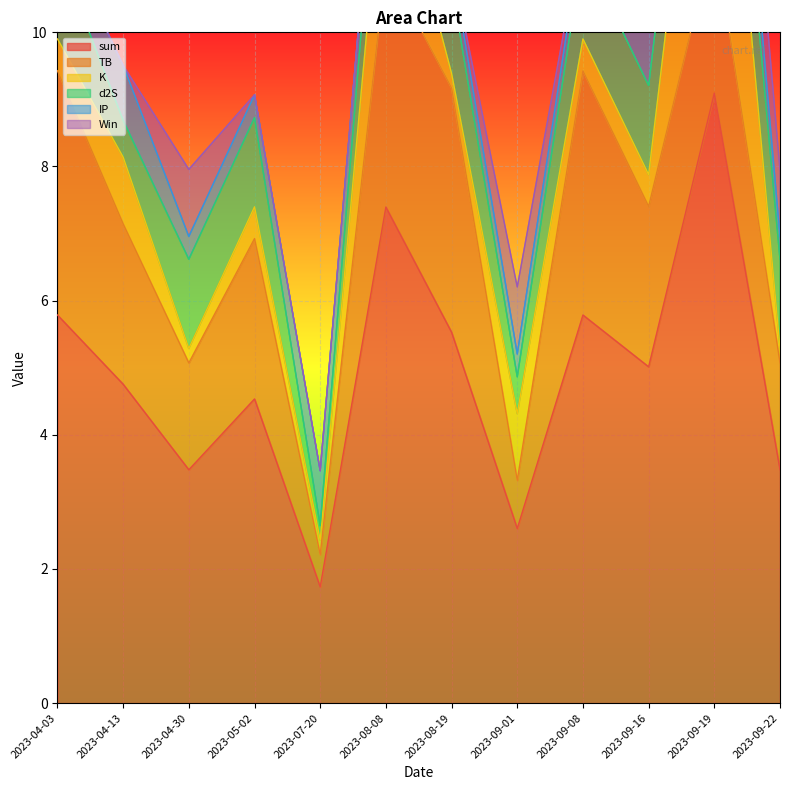

Which series changed the most between 2023-09-01 and 2023-09-22?

sum